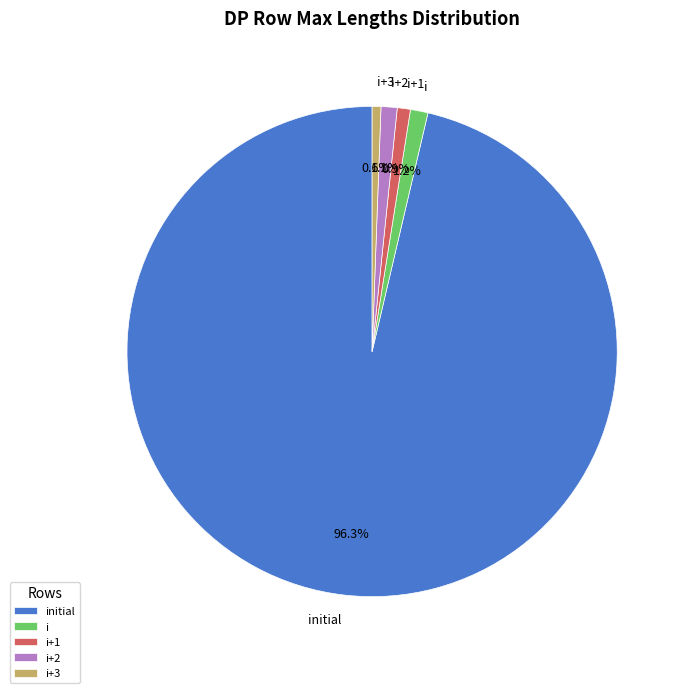

To the nearest percent, what is the difference between the initial and i+2 slice percentages?

95%